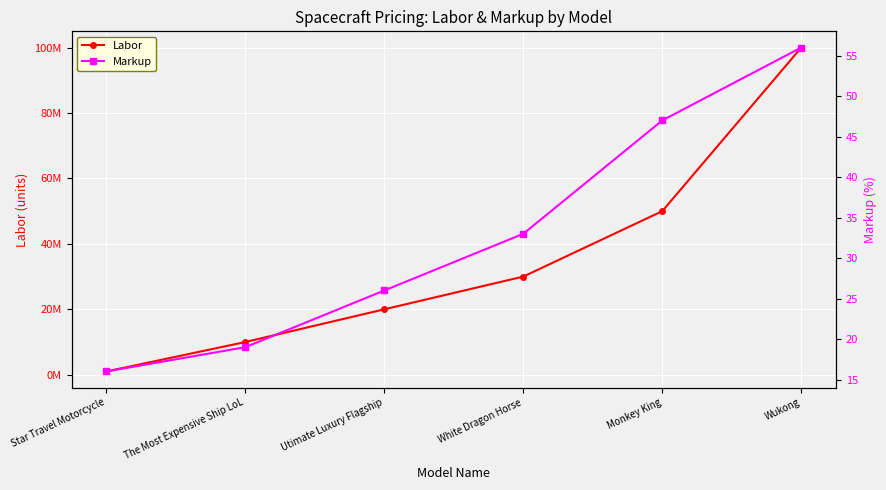

Which category has the highest value across all series?

Wukong